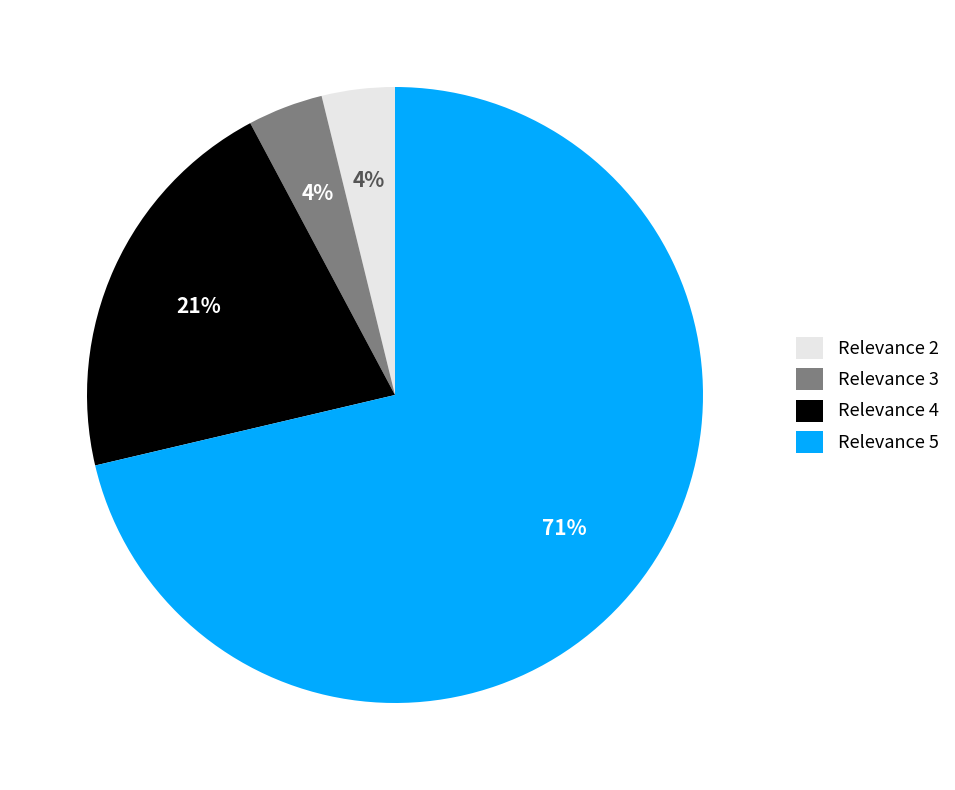

What percentage is the Relevance 4 slice, to the nearest percent?

21%